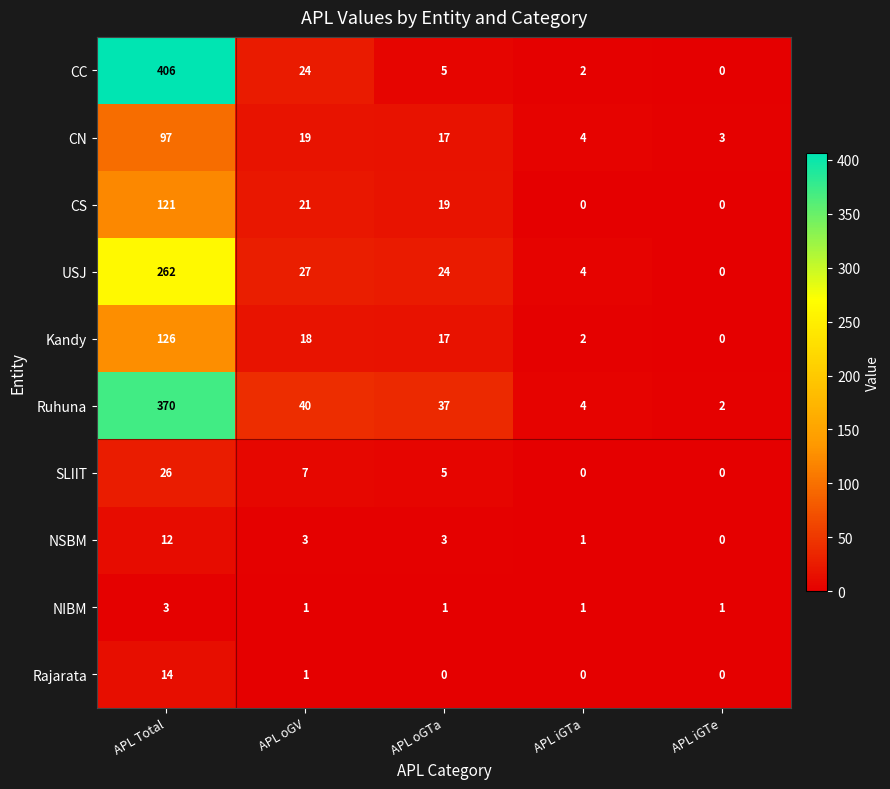

Rank the series by their maximum value, from highest to lowest.

CC, Ruhuna, USJ, Kandy, CS, CN, SLIIT, Rajarata, NSBM, NIBM